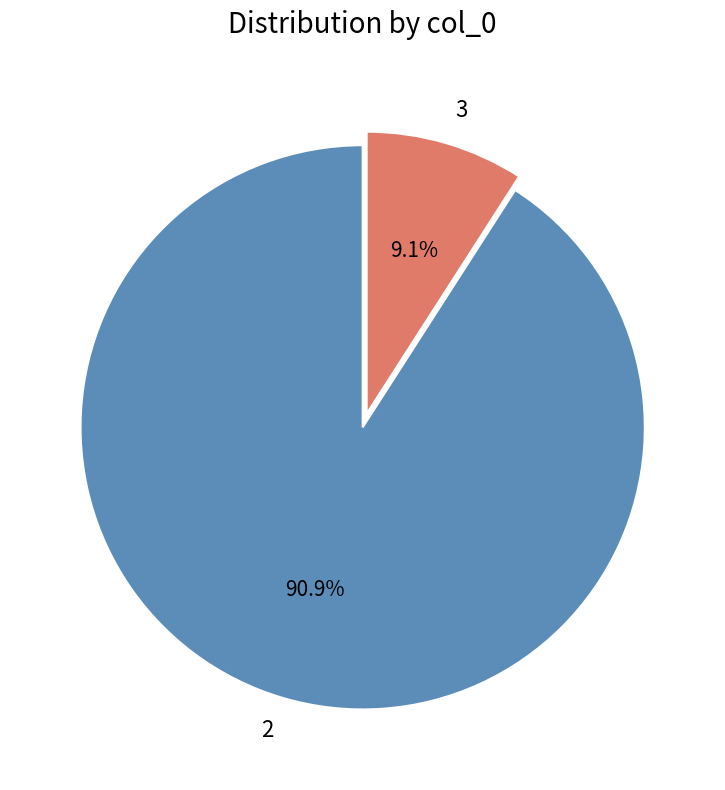

Combined, do 3 and 2 account for over 50%?

Yes